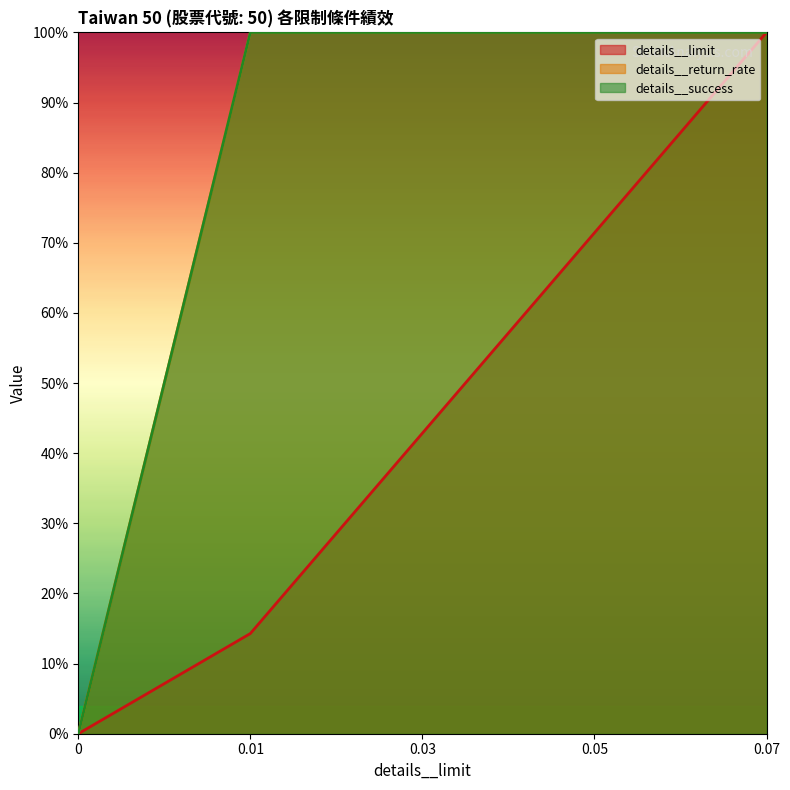

Does the chart display data point markers on the line(s)?

No